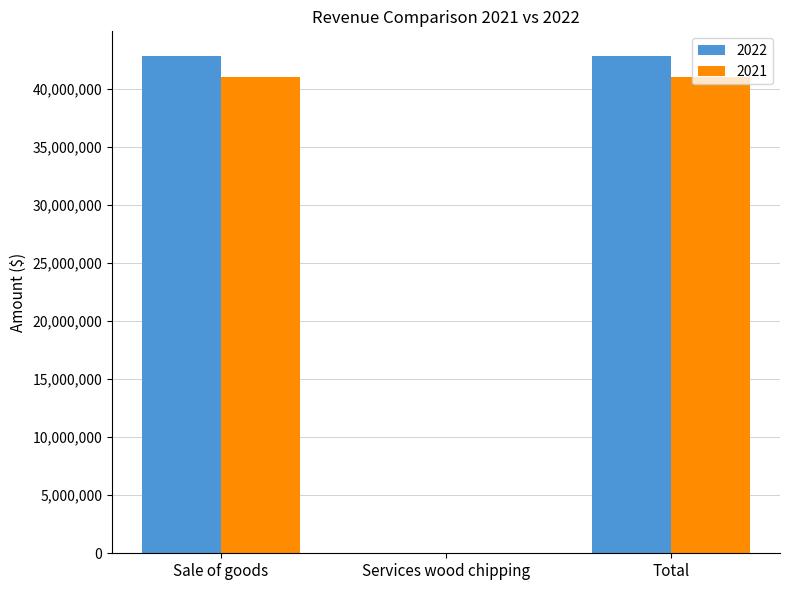

What are all the series names shown in the legend?

2022, 2021